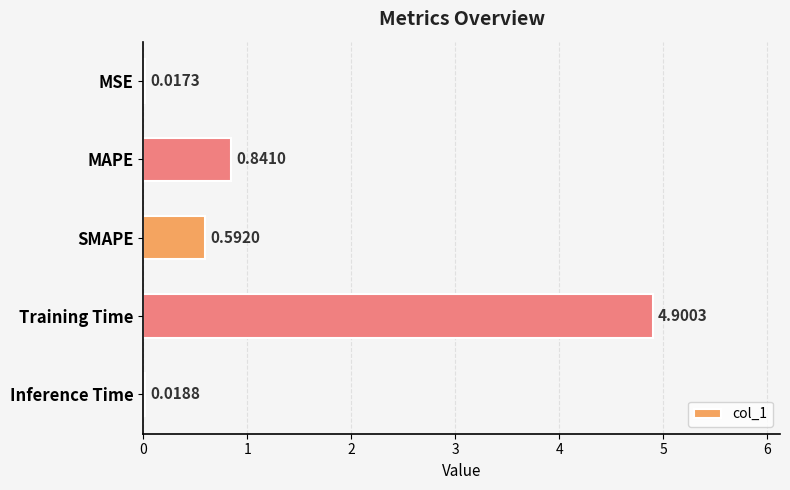

Are the bars grouped side by side (vs. stacked)?

No